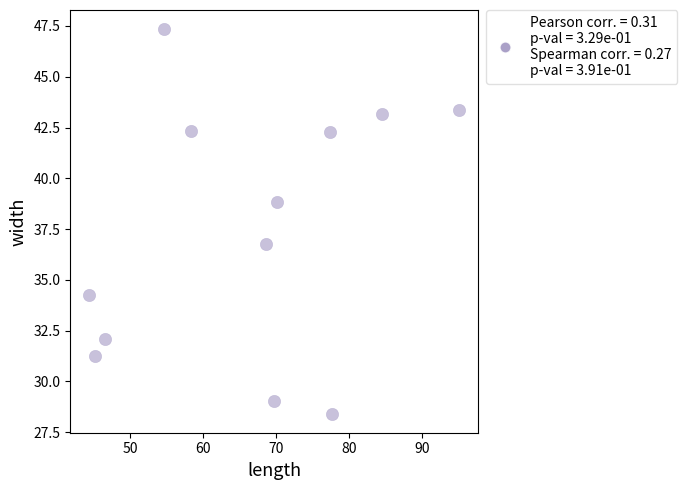

What is the average X value?

66.0